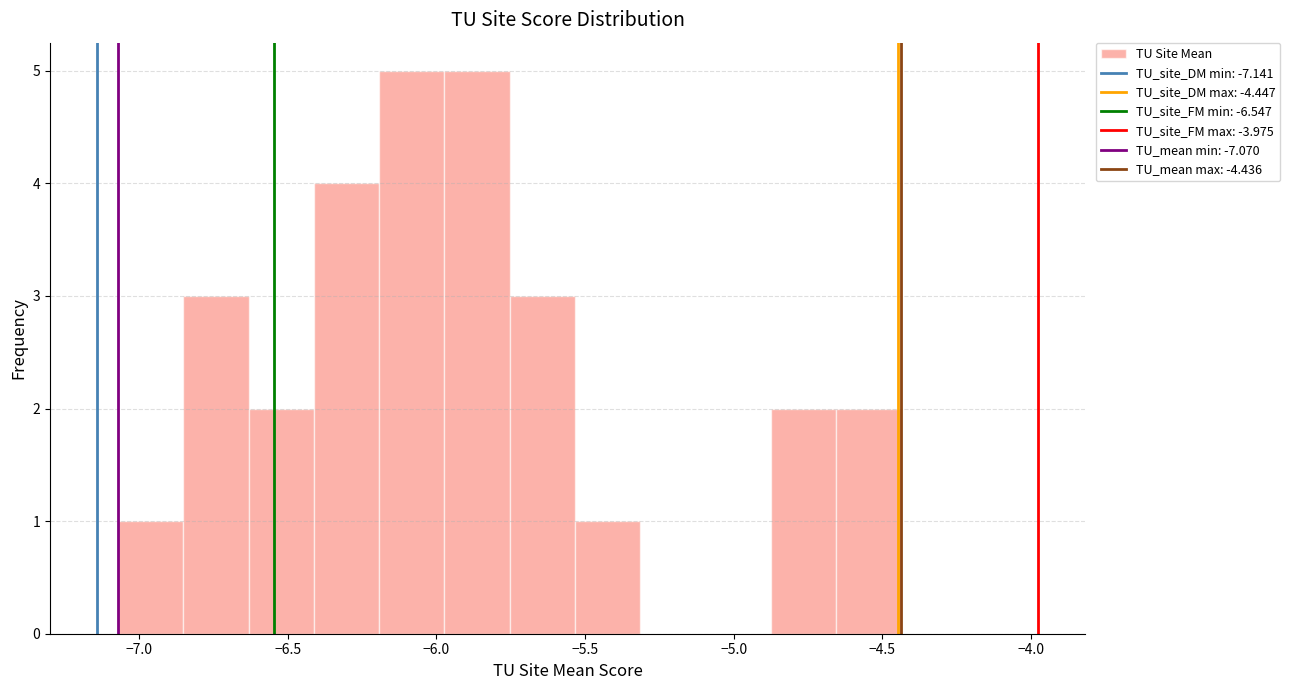

Reading left to right, list every bar in this chart as the range it spans on the x-axis followed by its height. Neither the bar edges nor the heights are printed on the chart, so give them approximately, as read against the axes.

-7.05 to -6.85: 1
-6.85 to -6.65: 3
-6.65 to -6.40: 2
-6.40 to -6.20: 4
-6.20 to -5.95: 5
-5.95 to -5.75: 5
-5.75 to -5.55: 3
-5.55 to -5.30: 1
-5.30 to -5.10: 0
-5.10 to -4.85: 0
-4.85 to -4.65: 2
-4.65 to -4.45: 2